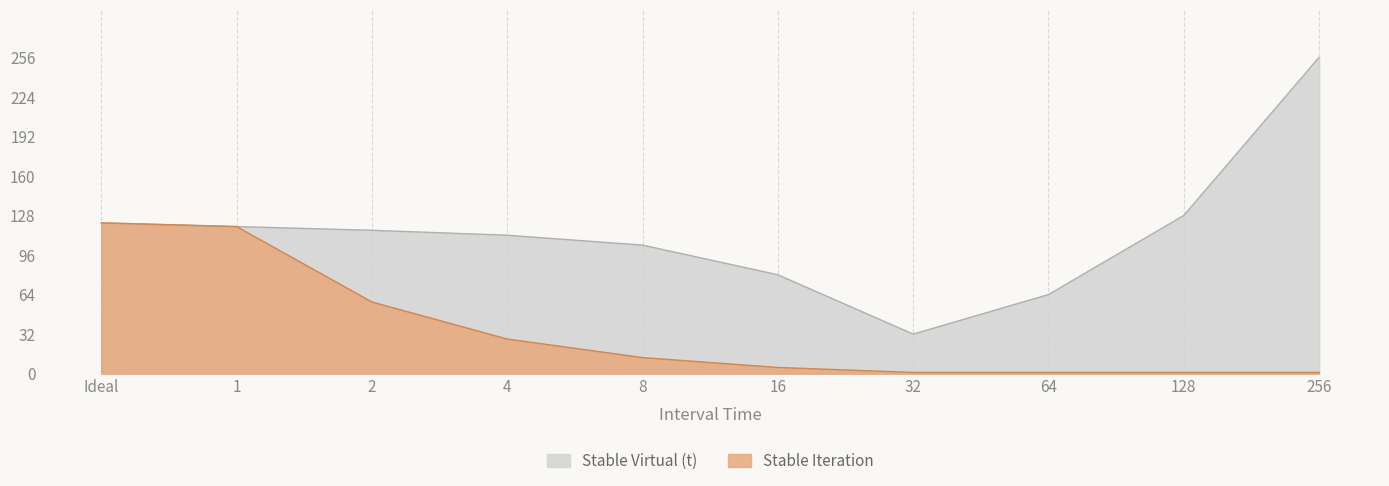

True or false: Stable Virtual (t) has more than 0 interior local peaks.

False